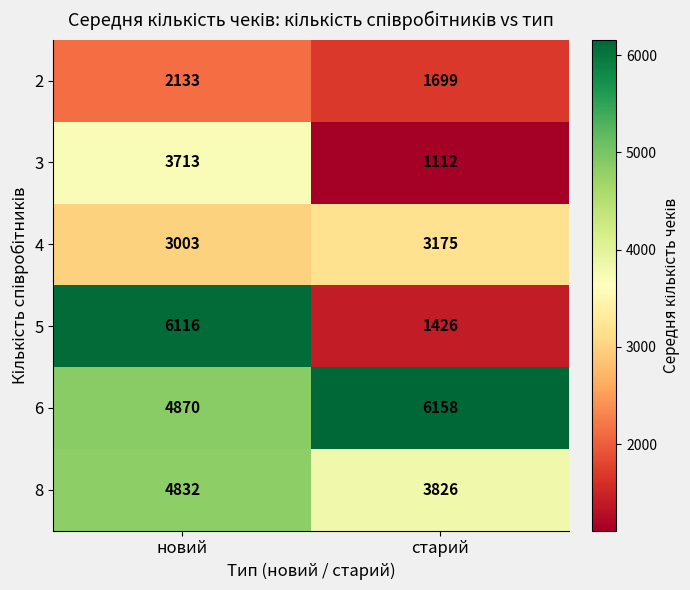

Which series has the largest range (max minus min)?

5